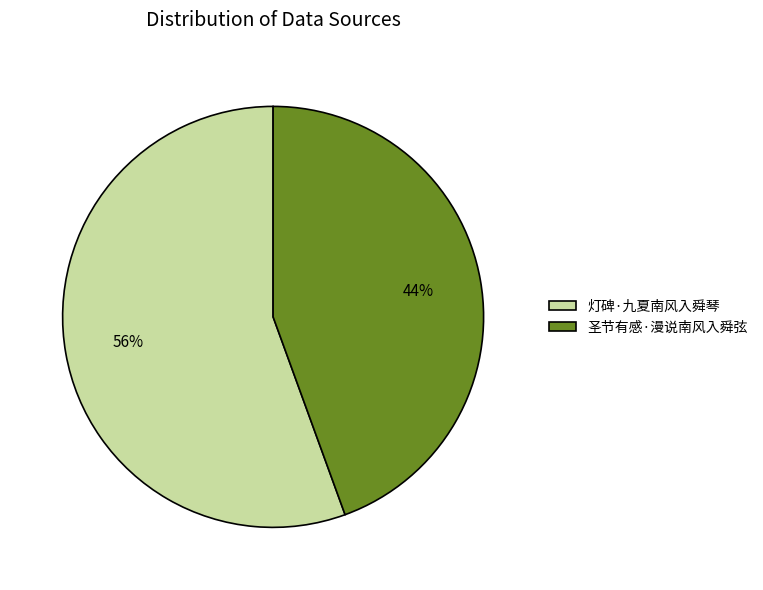

Combined, do 圣节有感·漫说南风入舜弦 and 灯碑·九夏南风入舜琴 account for over 50%?

Yes